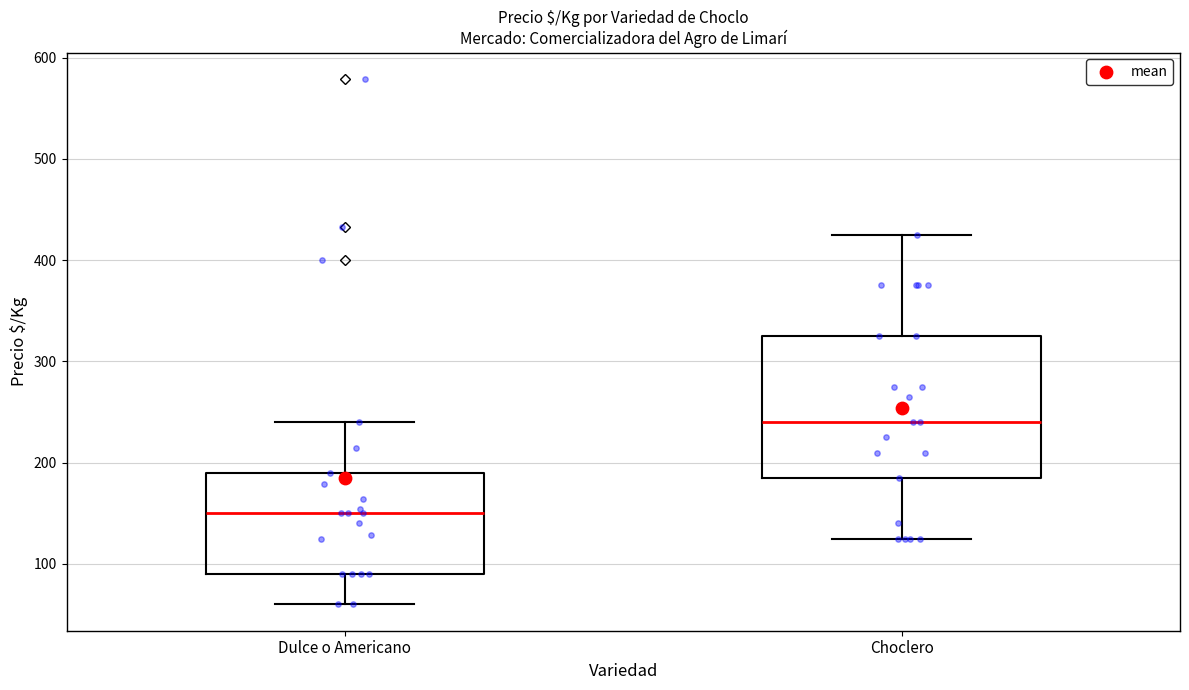

Reading left to right, read every box against the y-axis: the position of its median line, the range the box covers, and the ends of its whiskers. The values are not printed on the chart, so give them approximately, as read against the axis.

Dulce o Americano: median 150, box 90 to 190, whiskers 60 to 240
Choclero: median 240, box 190 to 330, whiskers 130 to 430